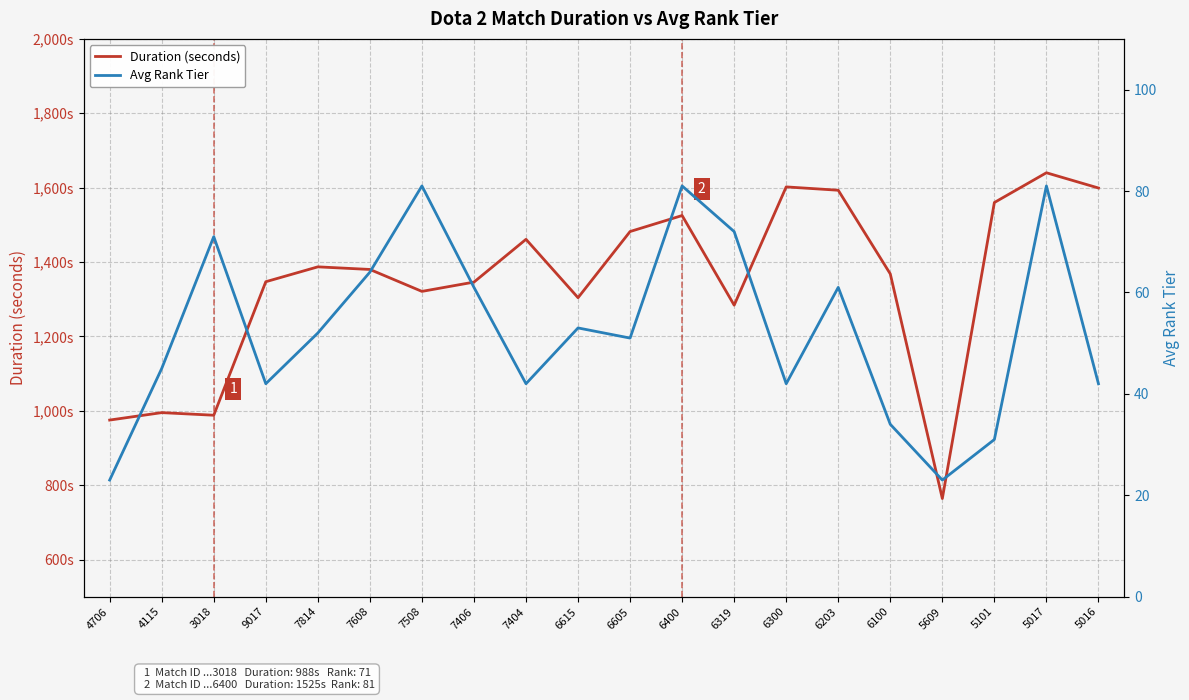

How many data points in Avg Rank Tier are above 52?

9